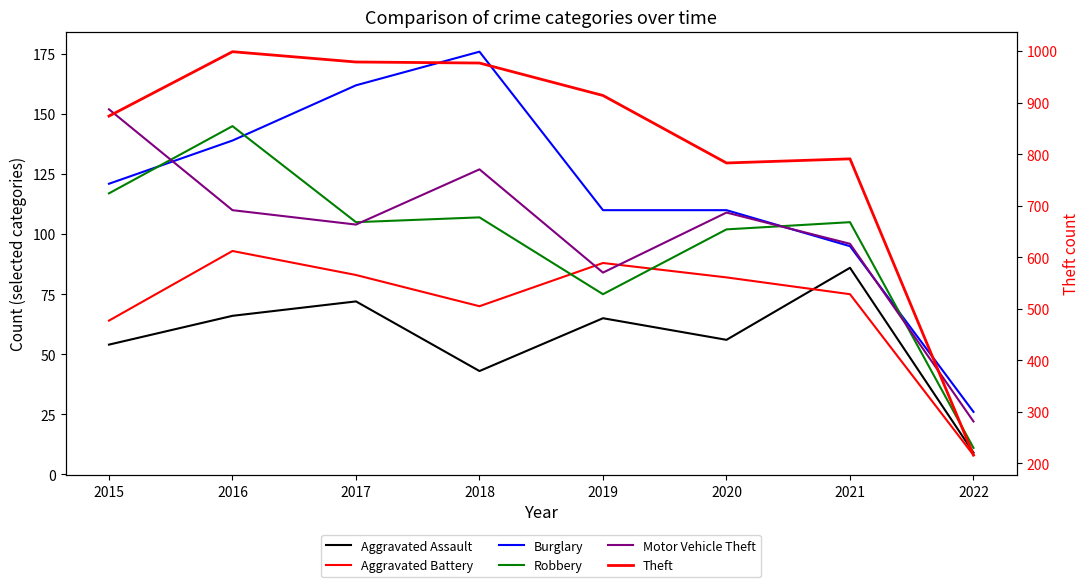

The Motor Vehicle Theft series shows 84 at 2015. True or false?

False